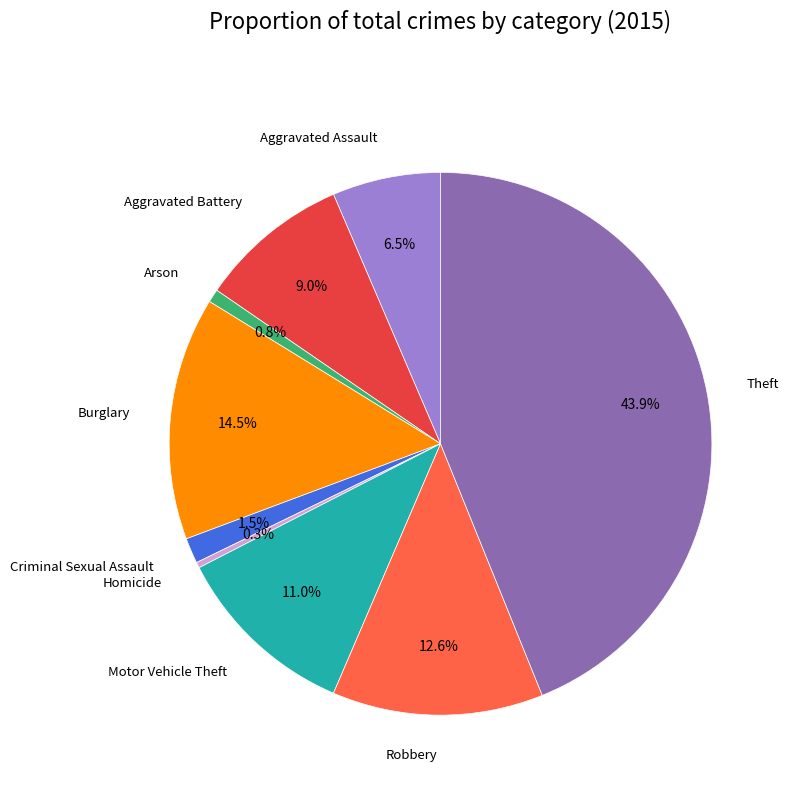

Does any single category account for the majority?

No